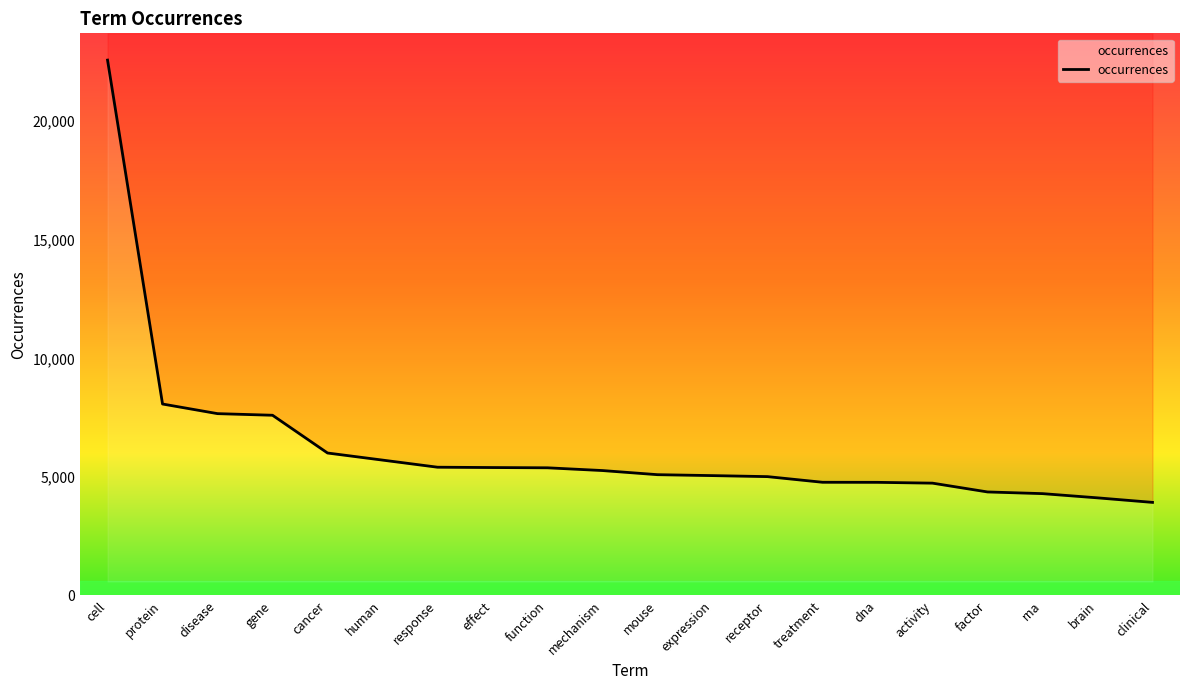

What is the greatest value displayed?

22576